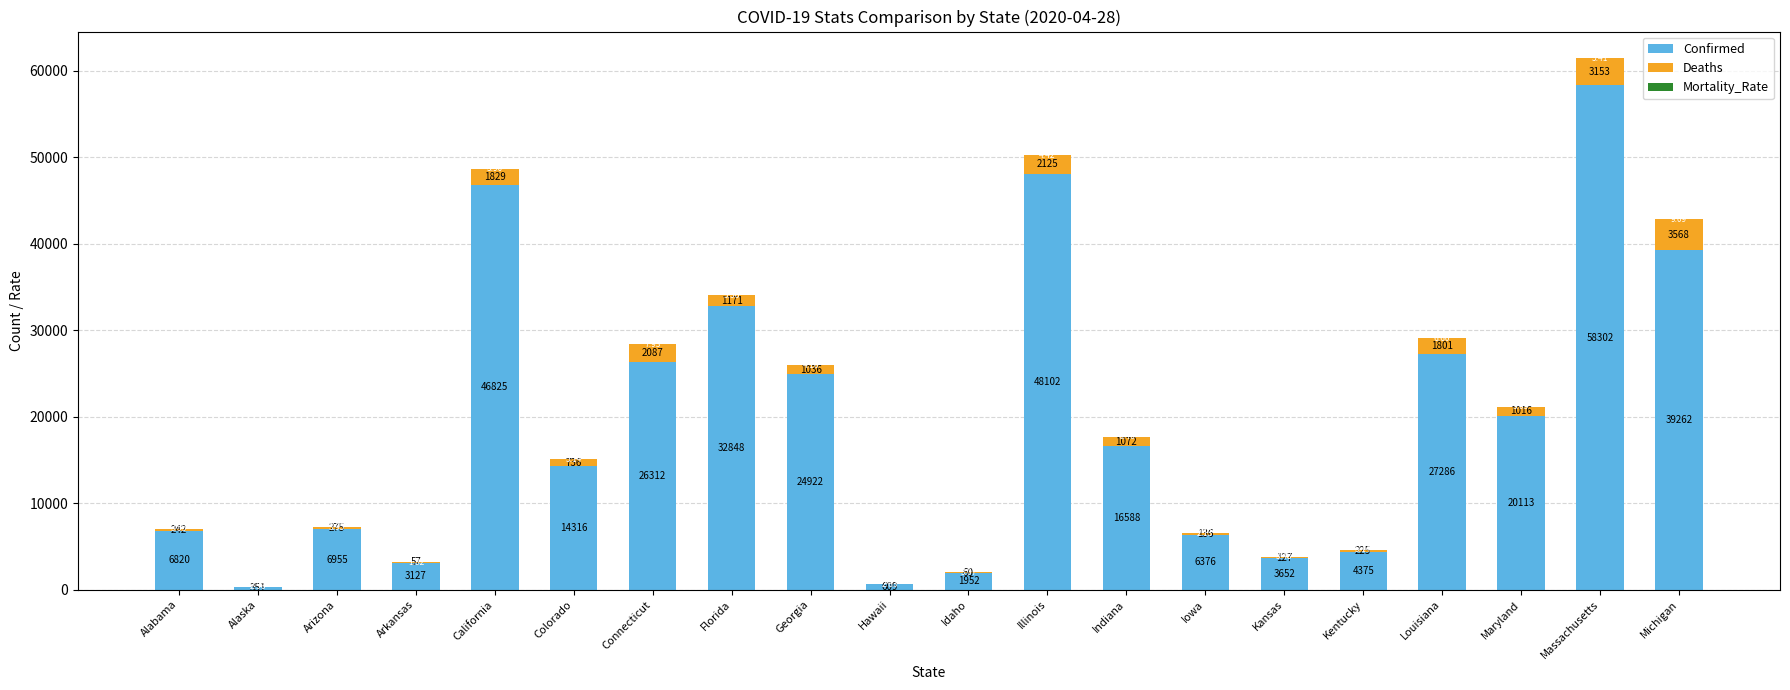

How many data points does each series have?

20